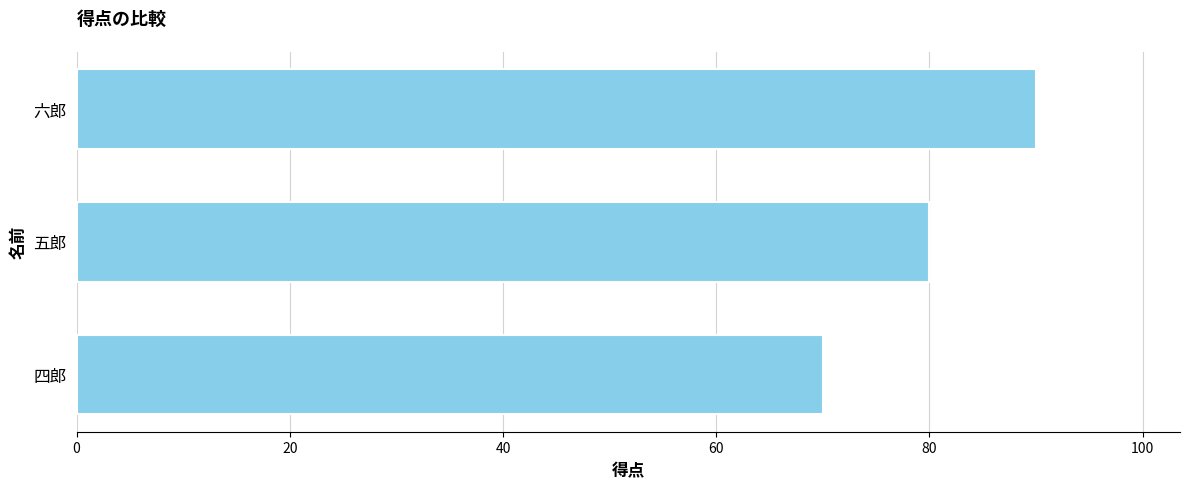

Where is the data nearest to the value 80?

五郎